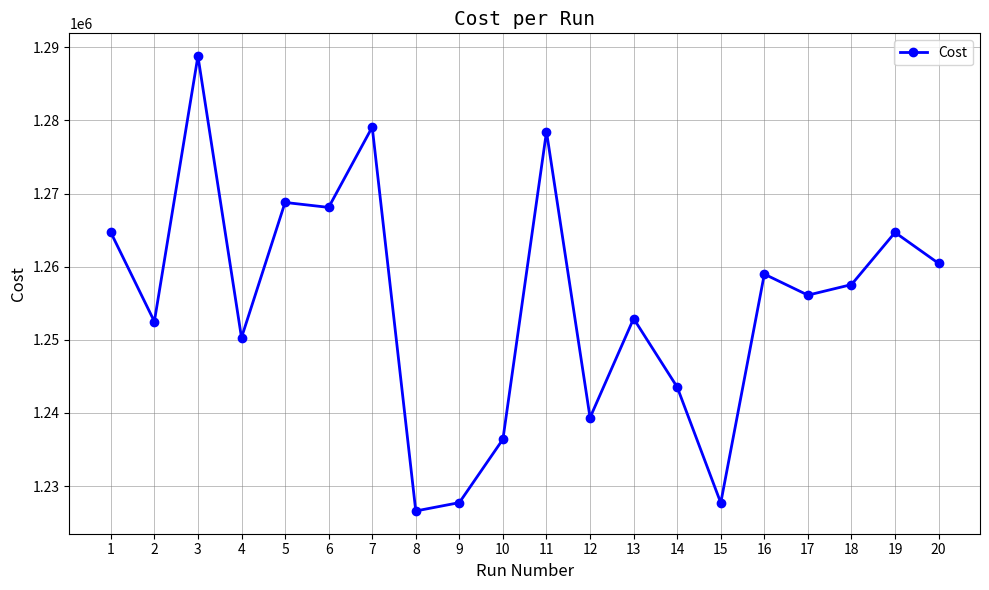

Where is the data nearest to the value 1257695?

18